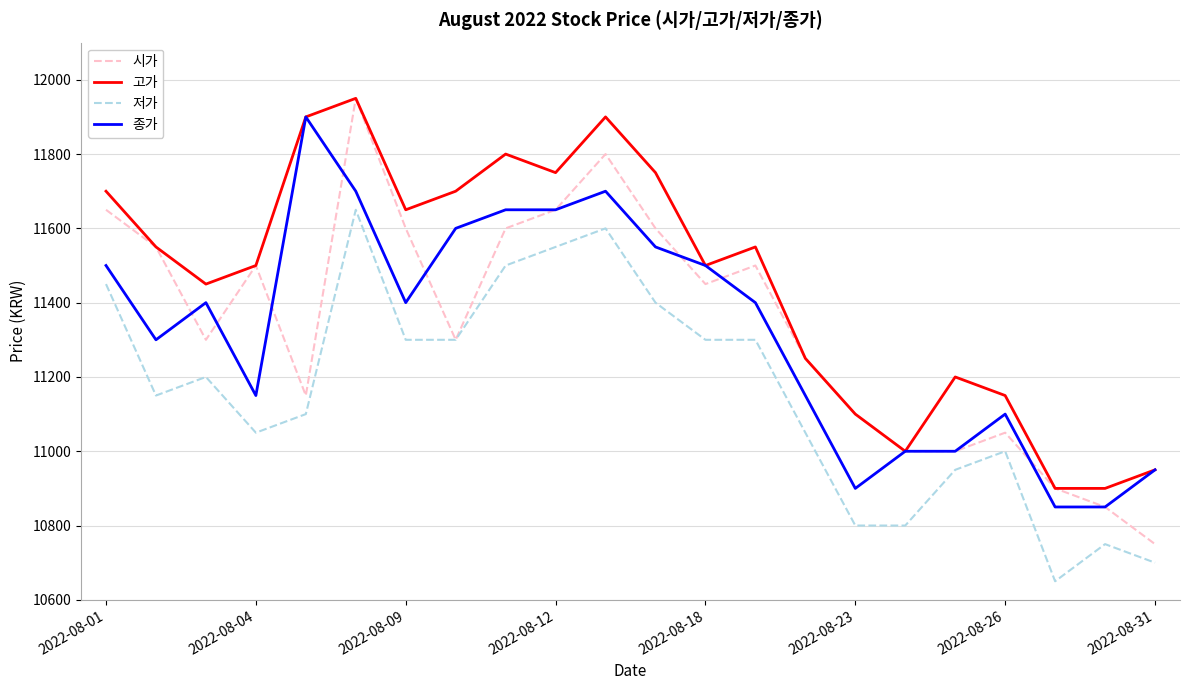

Which series has the largest range (max minus min)?

시가